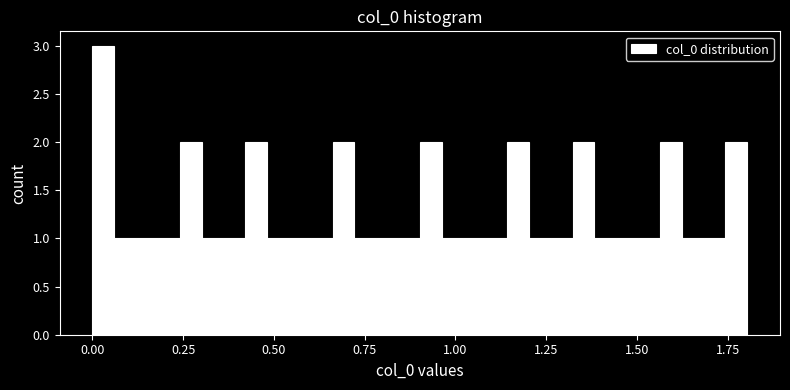

Around what value on the x-axis is the tallest bar? Give the approximate position of its centre, as read against the axis.

0.05